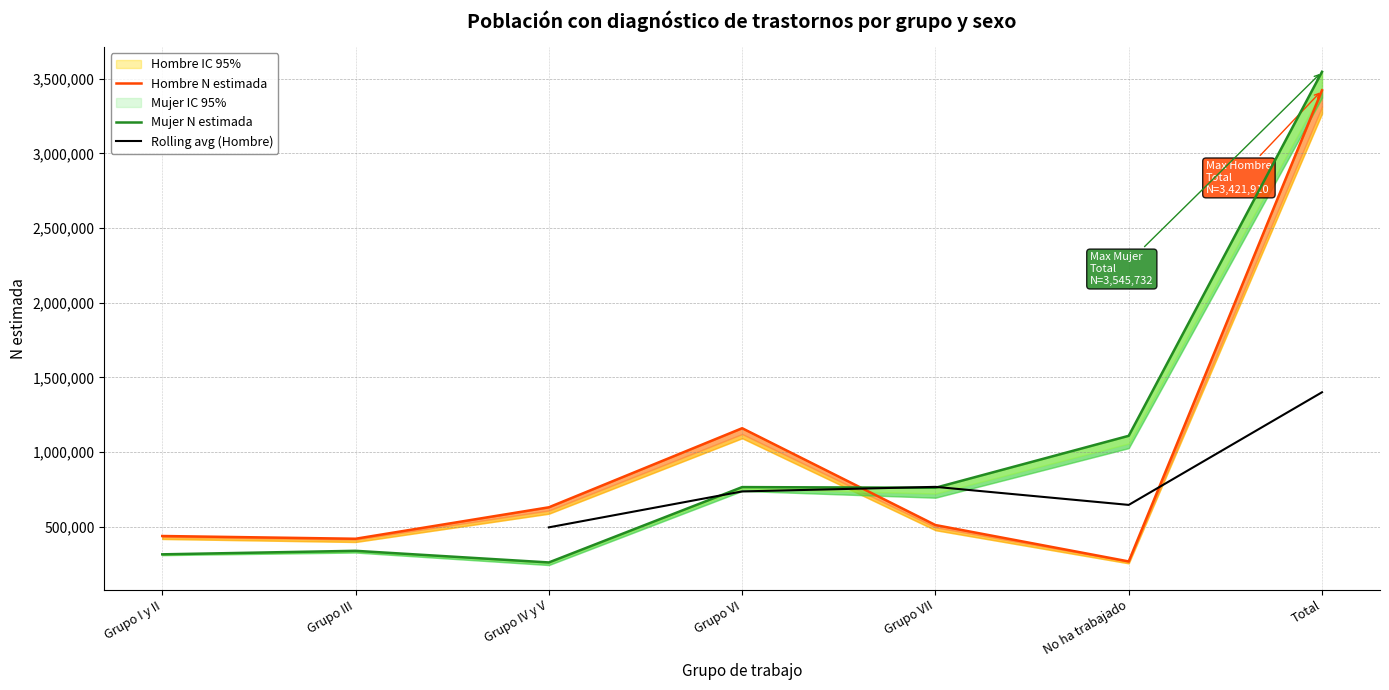

What is the difference between the maximum and second lowest values in the Hombre N estimada series?

3003113